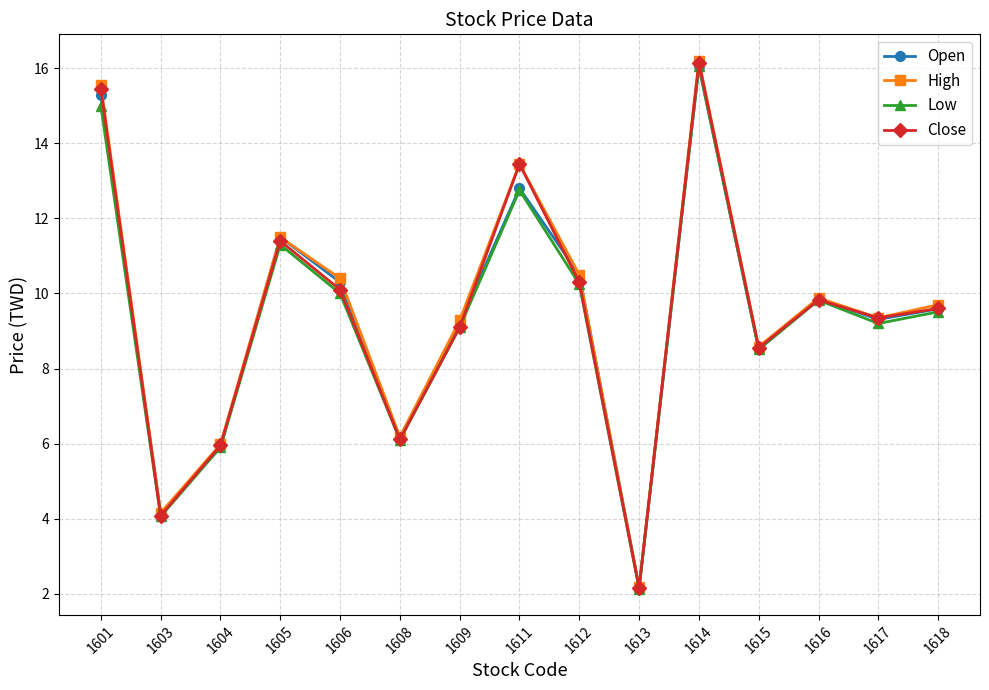

What is the lowest value of the Open series?

2.2